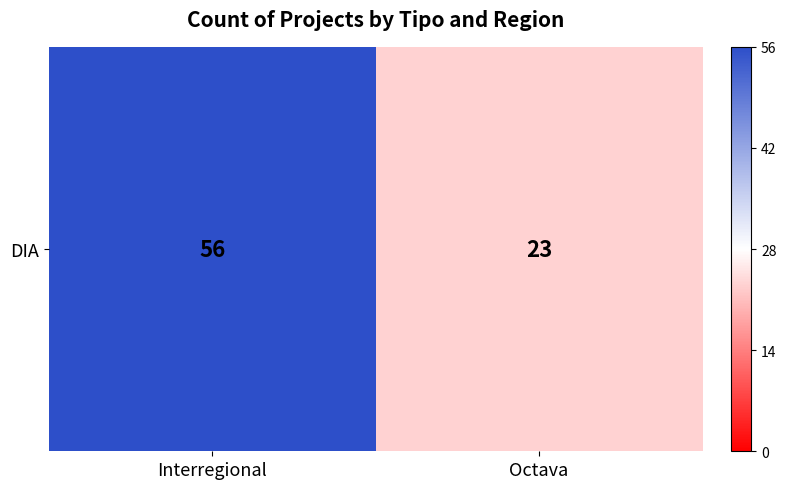

Approximately how many times larger is the value at Octava compared to Interregional?

0.4